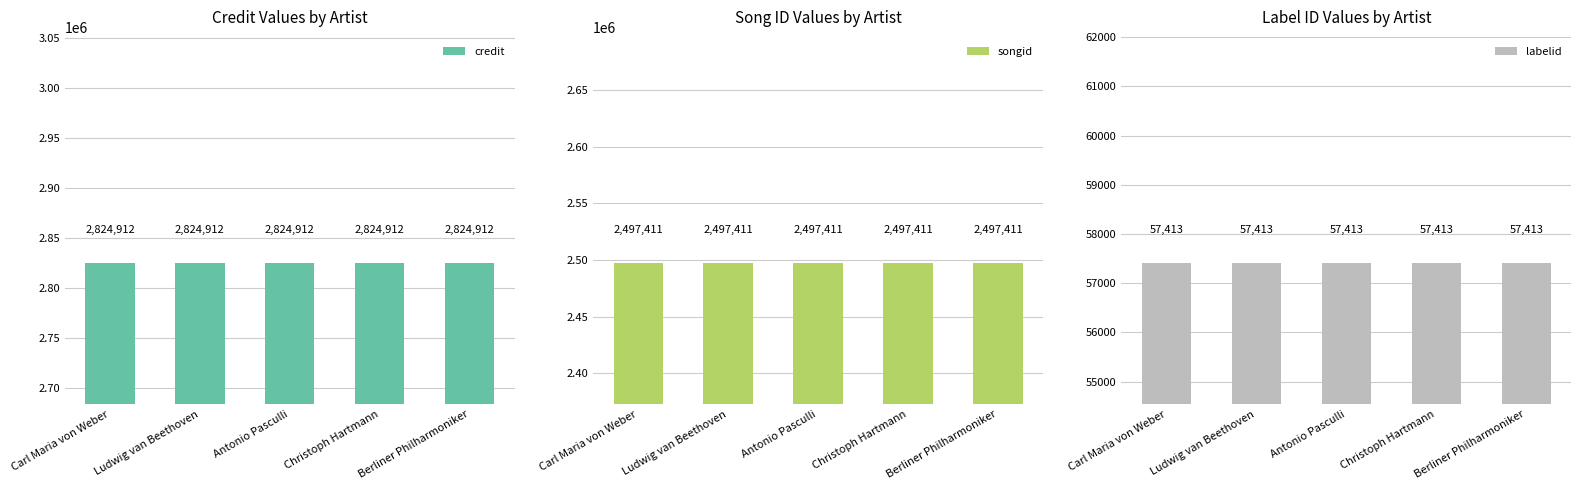

Are the bars horizontal?

No